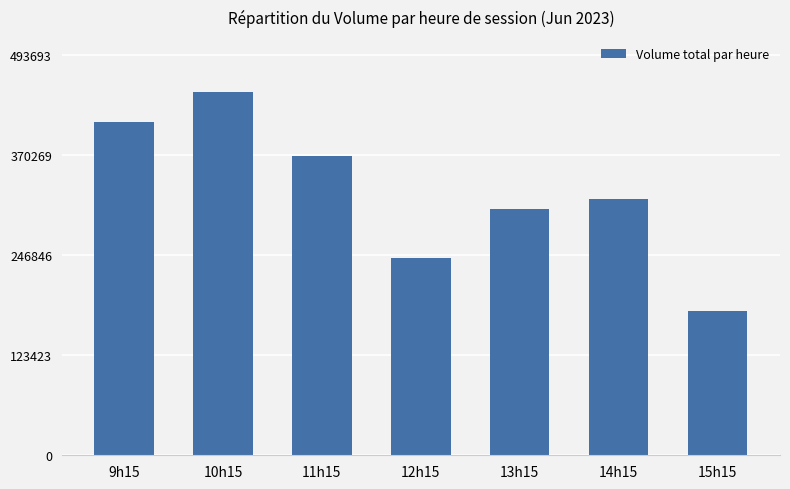

Which label corresponds to the largest value in the chart?

10h15